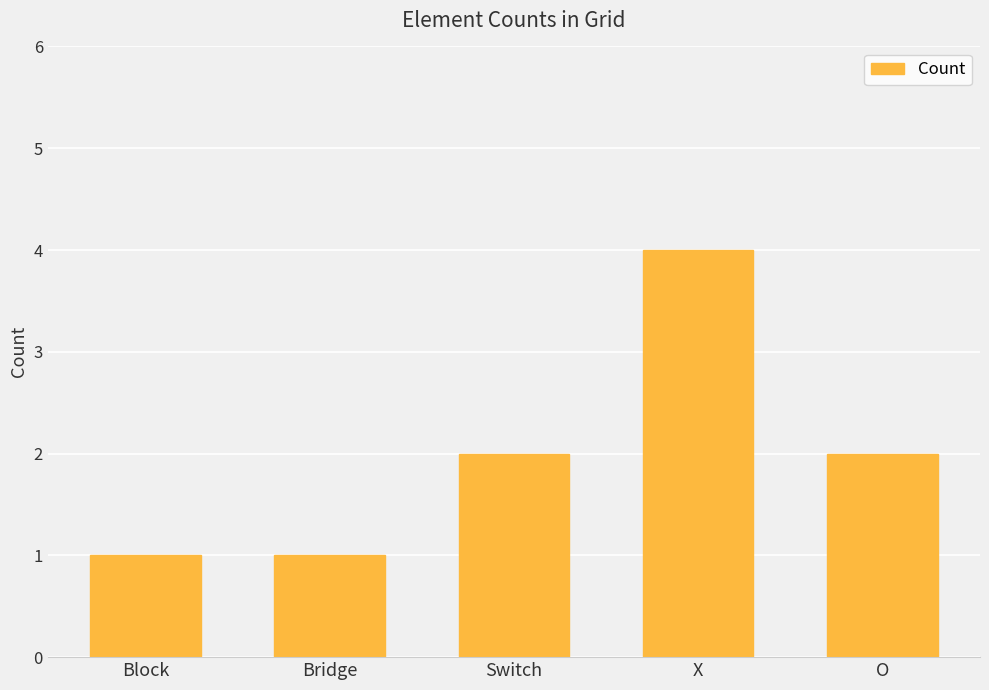

Which label corresponds to the largest value in the chart?

X